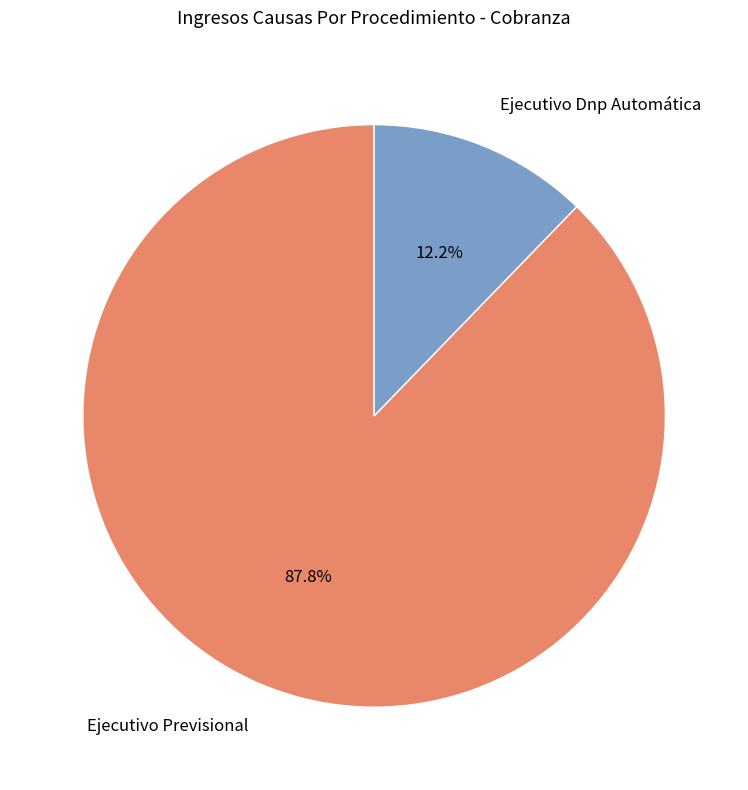

To the nearest percent, what is the difference between the largest and smallest slice percentages?

76%